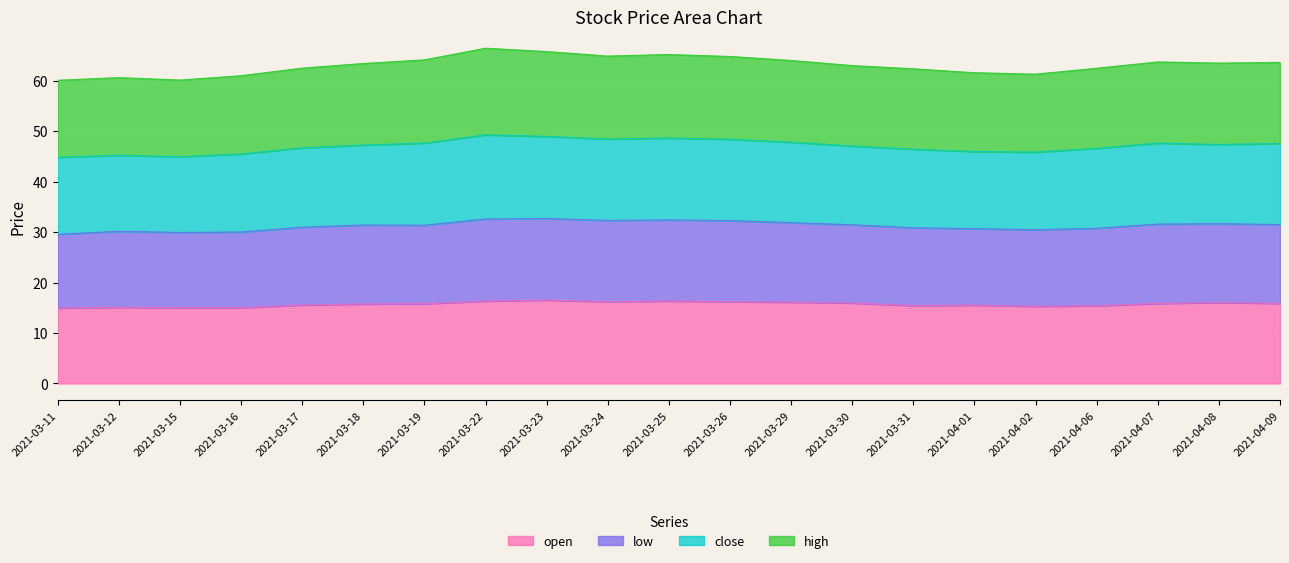

Is the value of low at 2021-03-25 greater than the value of open at 2021-04-01?

Yes